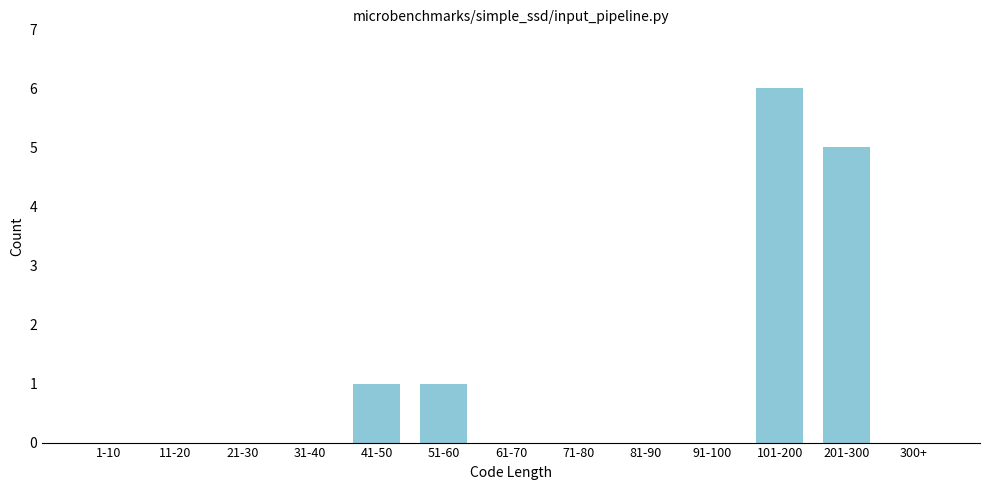

Reading left to right, extract all data points from this chart.

1-10=0	11-20=0	21-30=0	31-40=0	41-50=1	51-60=1	61-70=0	71-80=0	81-90=0	91-100=0	101-200=6	201-300=5	300+=0